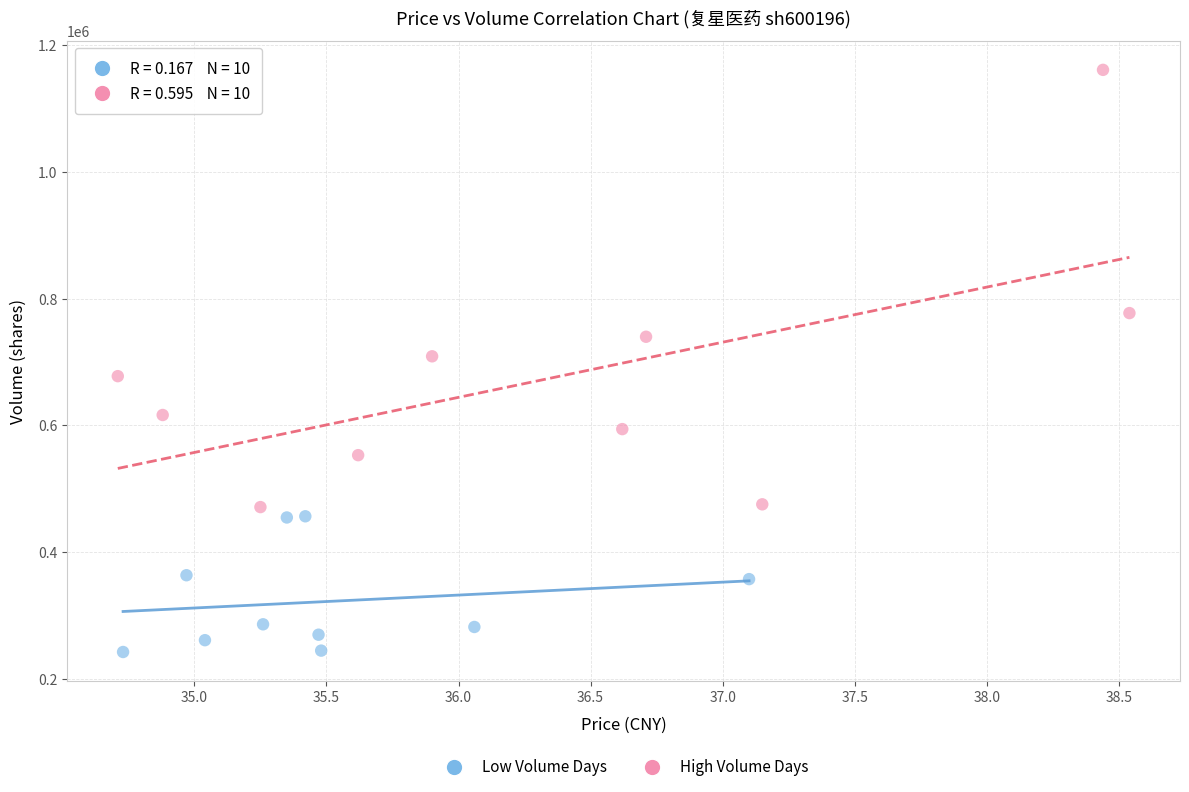

Which series has the largest Y range (max minus min)?

High Volume Days